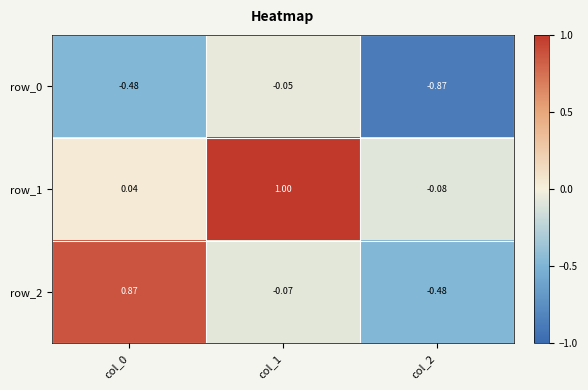

What is the total value across all series at col_2?

-1.4